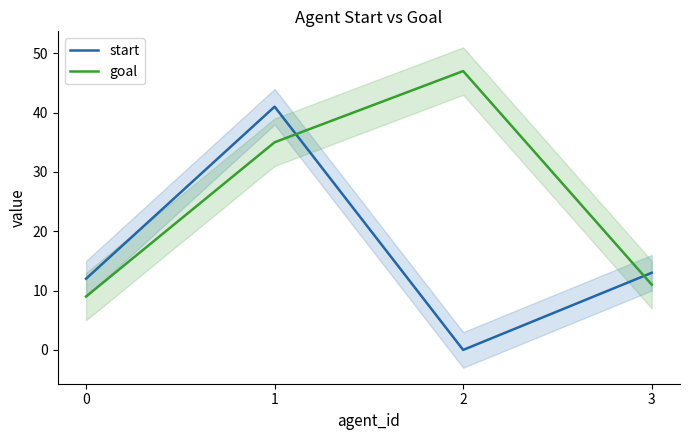

What is the difference between the highest and lowest values at 3?

2